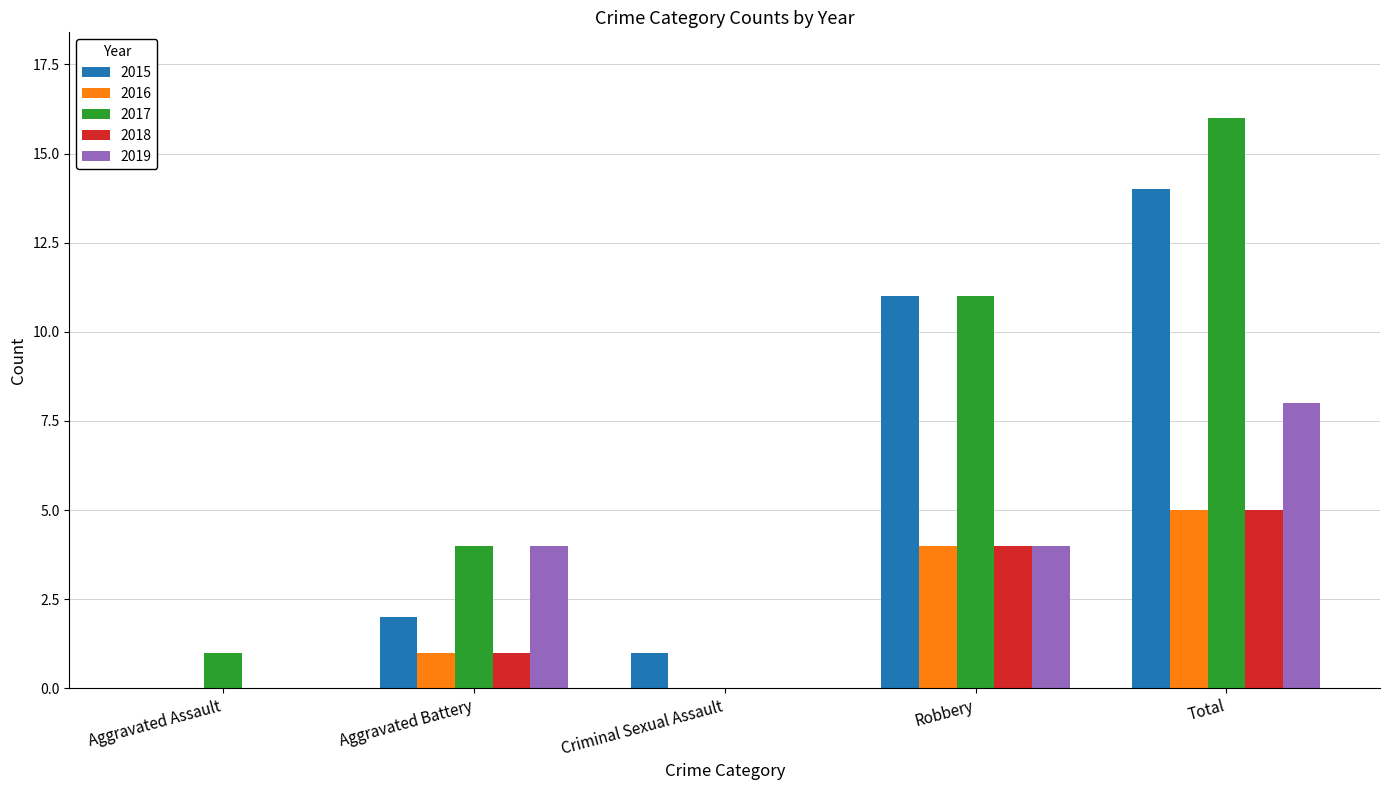

Reading right to left, transcribe all the data shown in this chart.

2015: 14	11	1	2	0
2016: 5	4	0	1	0
2017: 16	11	0	4	1
2018: 5	4	0	1	0
2019: 8	4	0	4	0